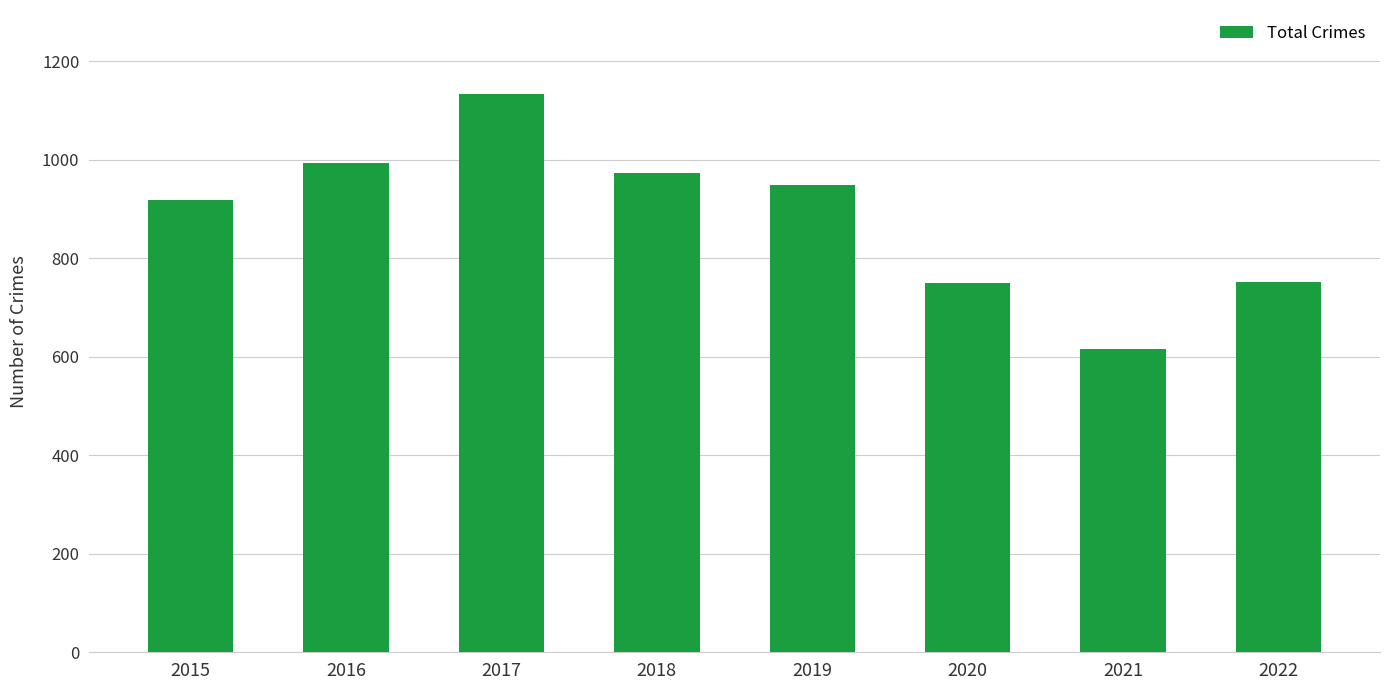

How many values are below 948?

4